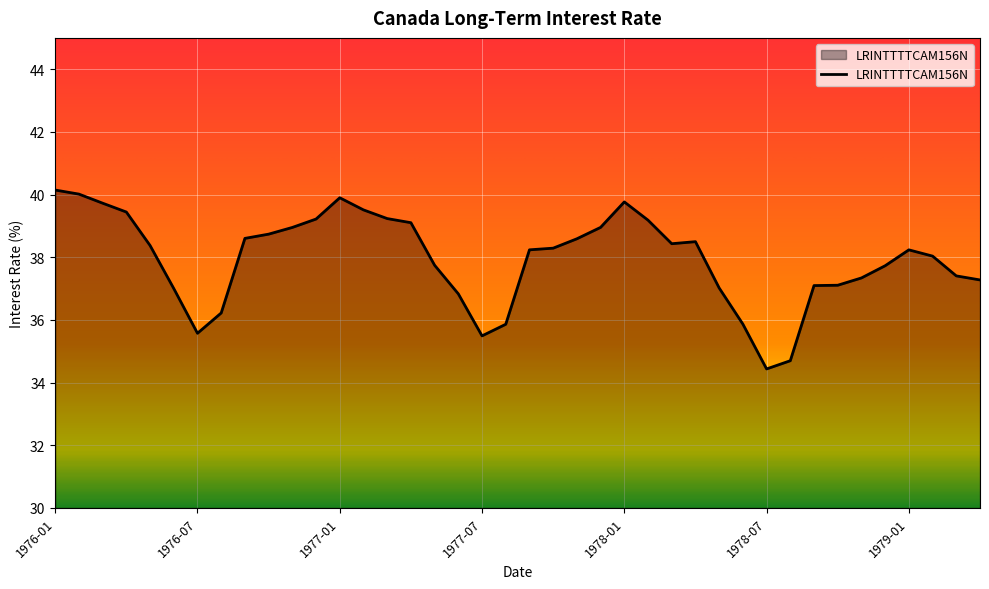

What is the difference between the maximum and minimum values?

5.7